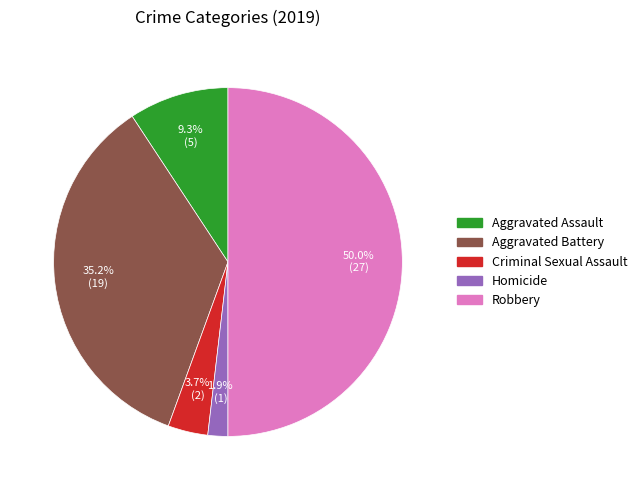

To the nearest percent, what is the difference between the Aggravated Assault and Homicide slice percentages?

7%